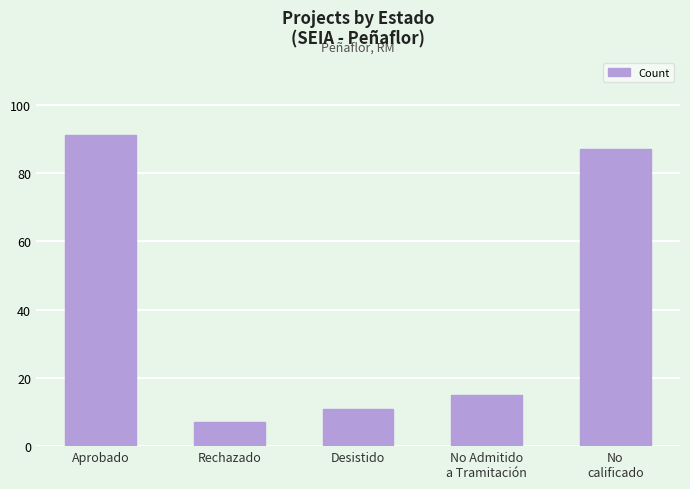

How many bars are there in total?

5